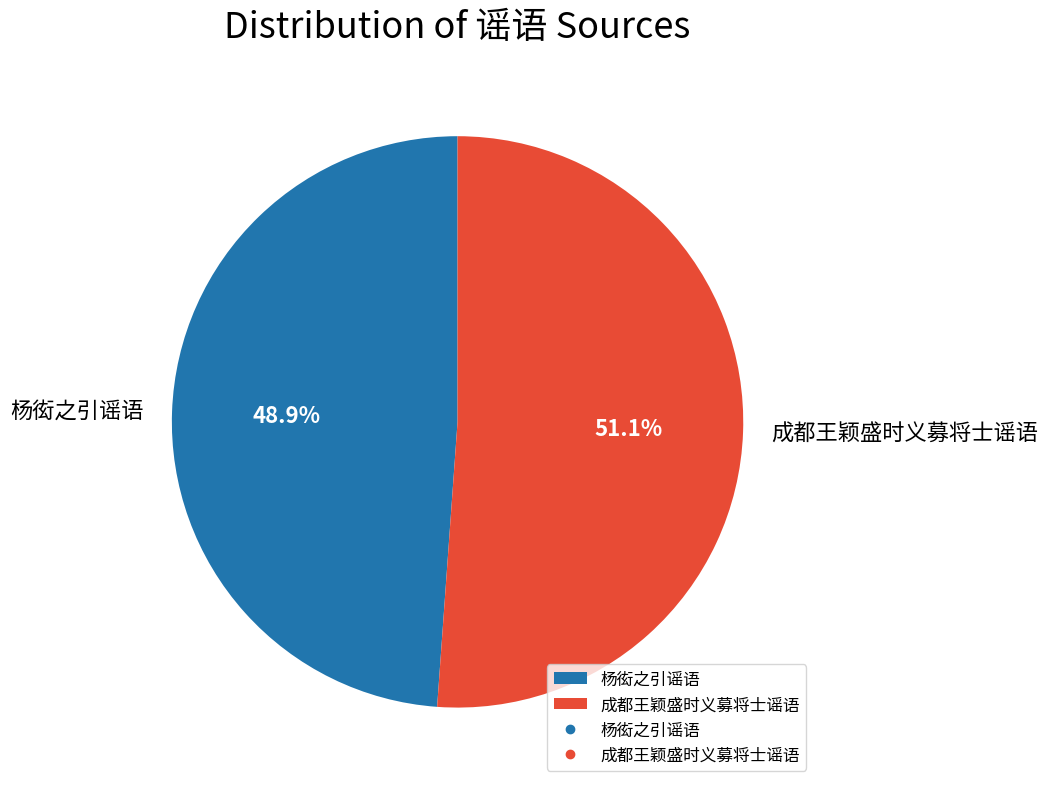

True or false: 杨衒之引谣语 accounts for 44% of the total.

False